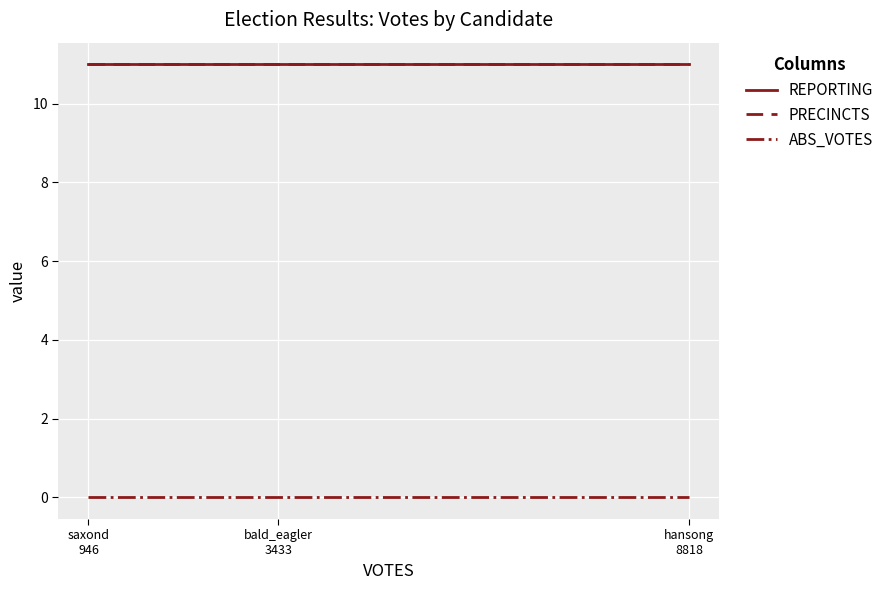

The ABS_VOTES series shows 0 at hansong
8818. True or false?

True